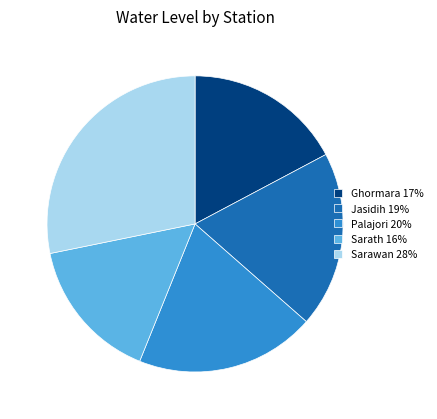

Approximately how many times larger is the value at Jasidih 19% compared to Palajori 20%?

1.0